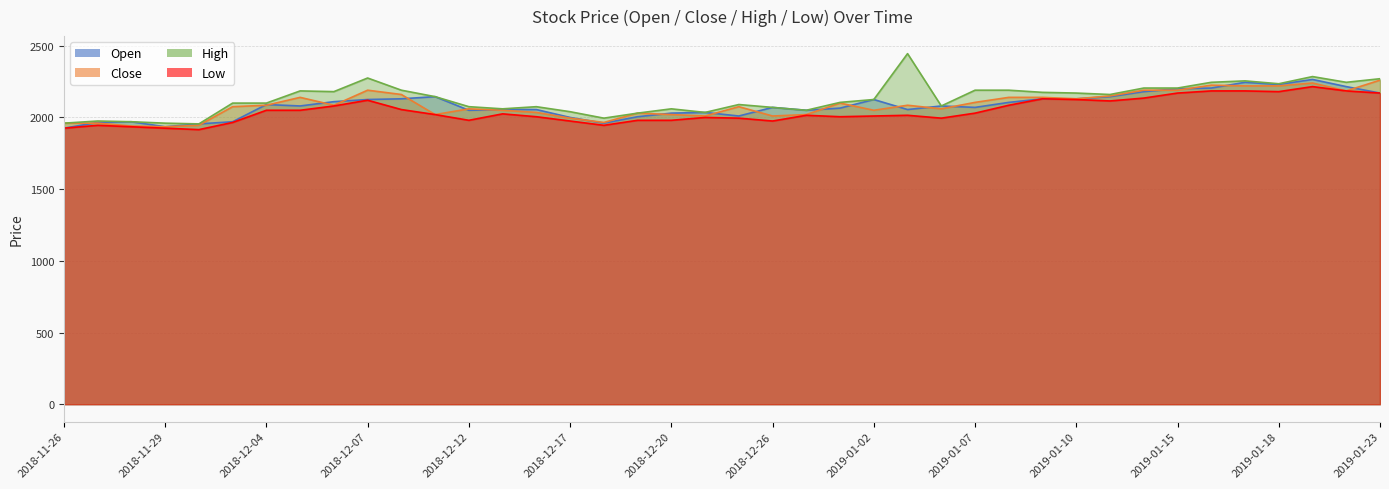

Between 2018-11-28 and 2018-11-30, which series saw the biggest shift?

Low